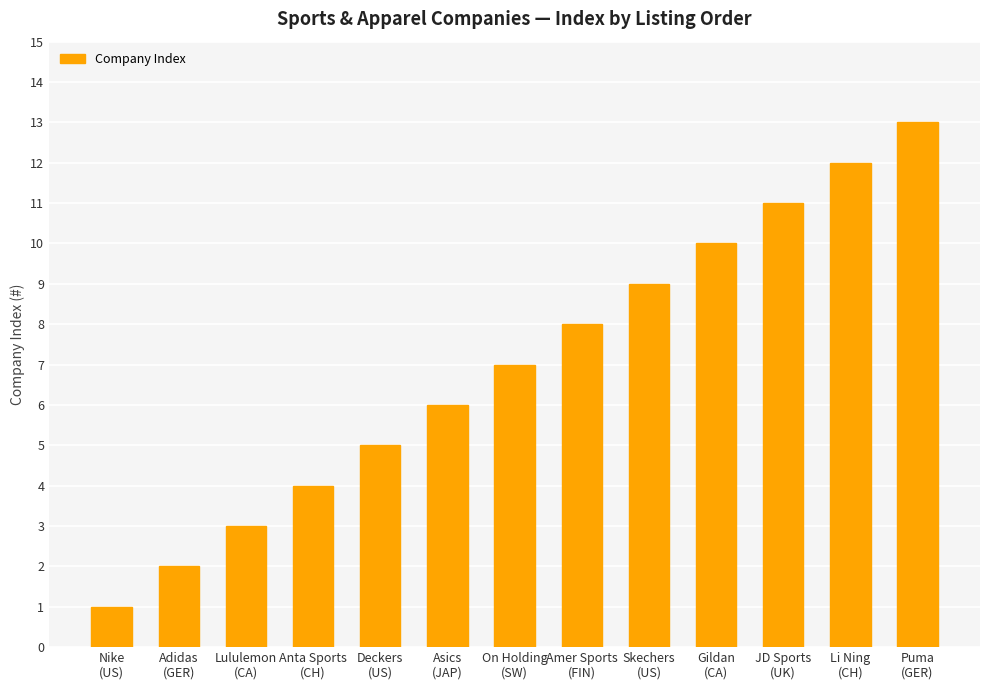

Are the bars horizontal?

No